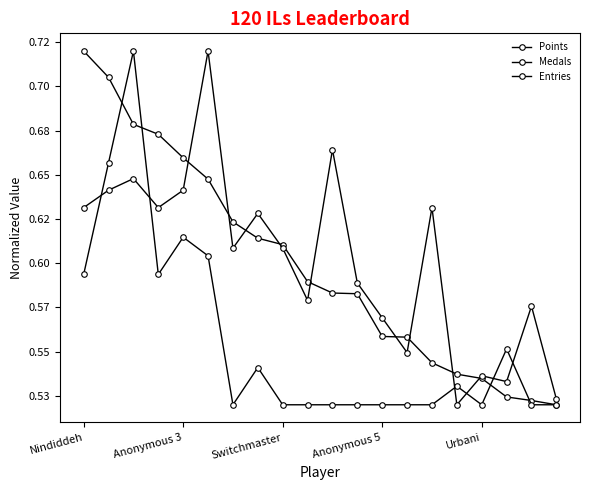

Count the Entries values in the range 0 to 1.

20